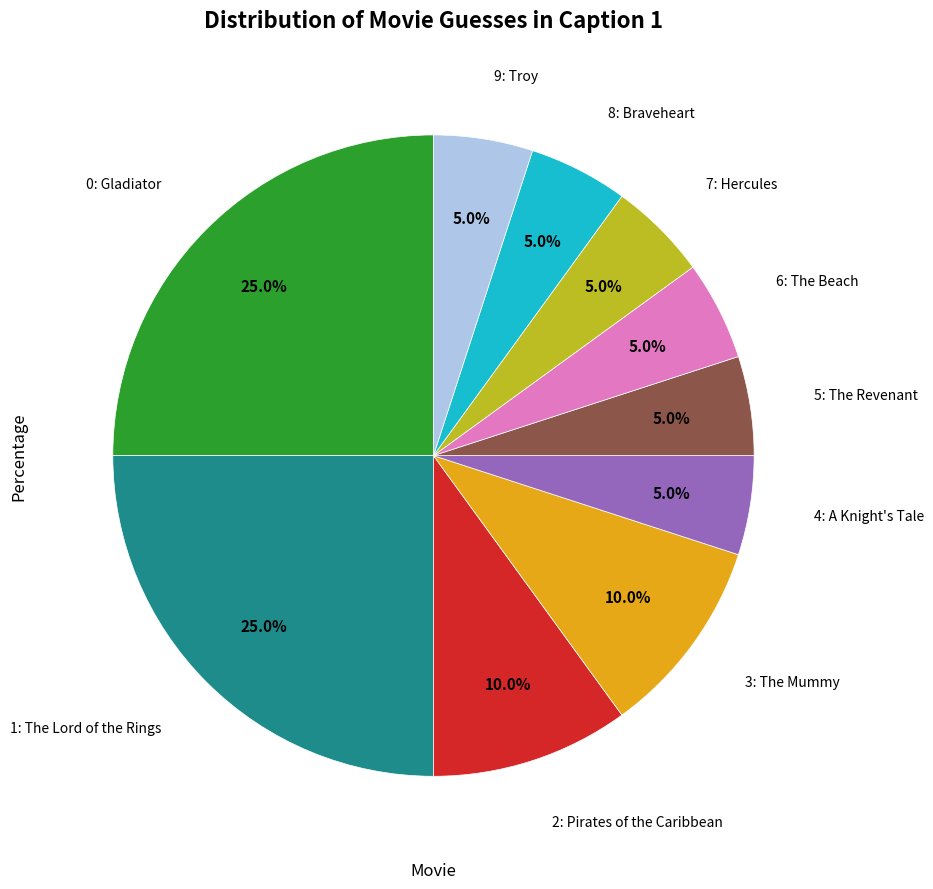

Does any single category account for the majority?

No